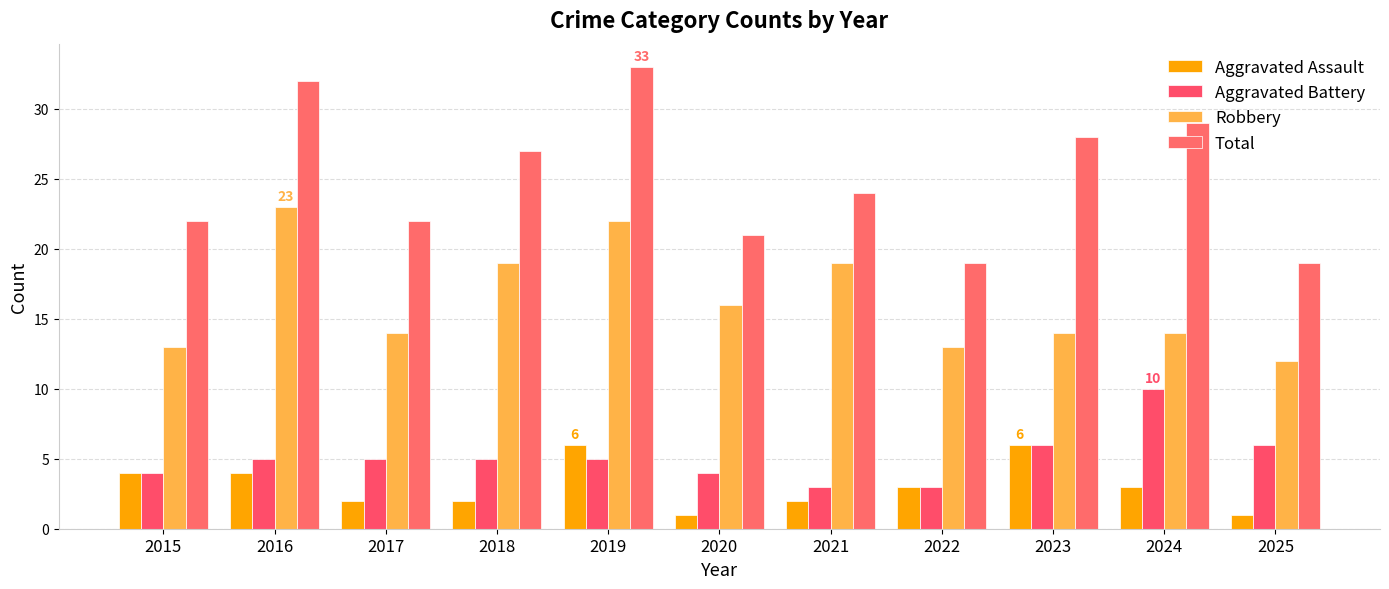

What is the smallest value displayed?

1